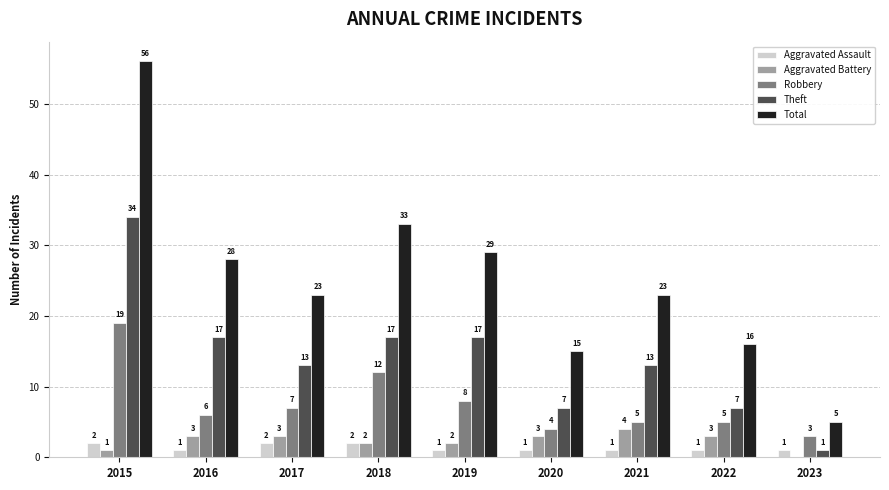

How many data points does each series have?

9